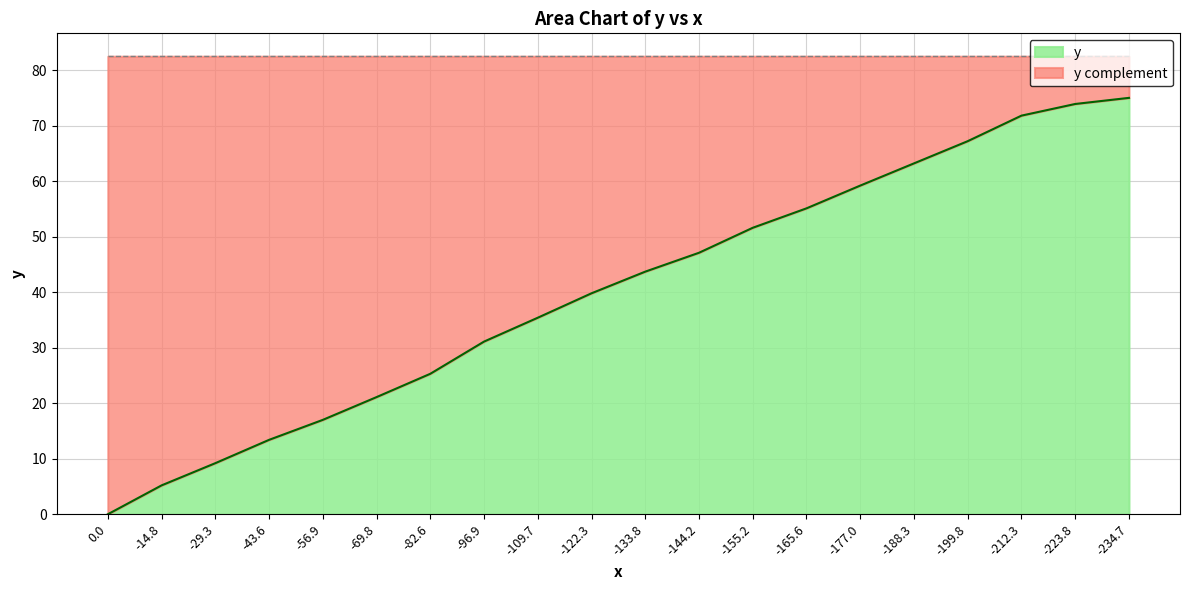

Is it true that the value at -14.8 is 5.2?

True